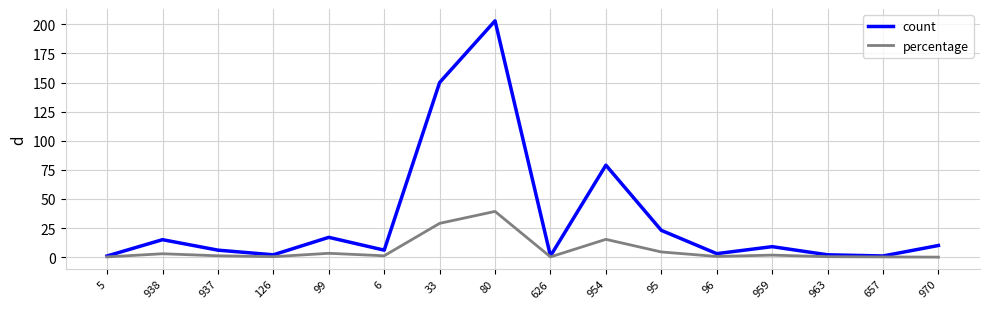

Rank the series by their maximum value, from lowest to highest.

percentage, count